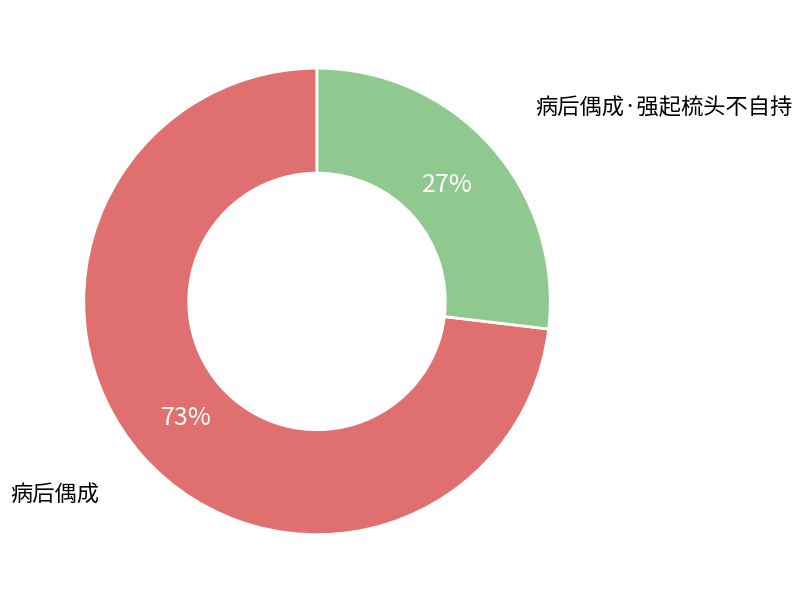

How many segments does this pie chart have?

2